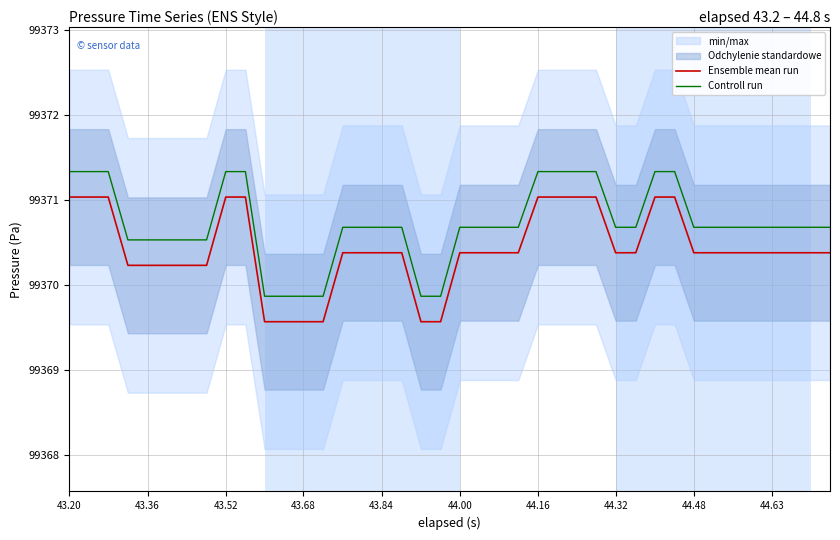

What is the greatest value displayed?

99371.3